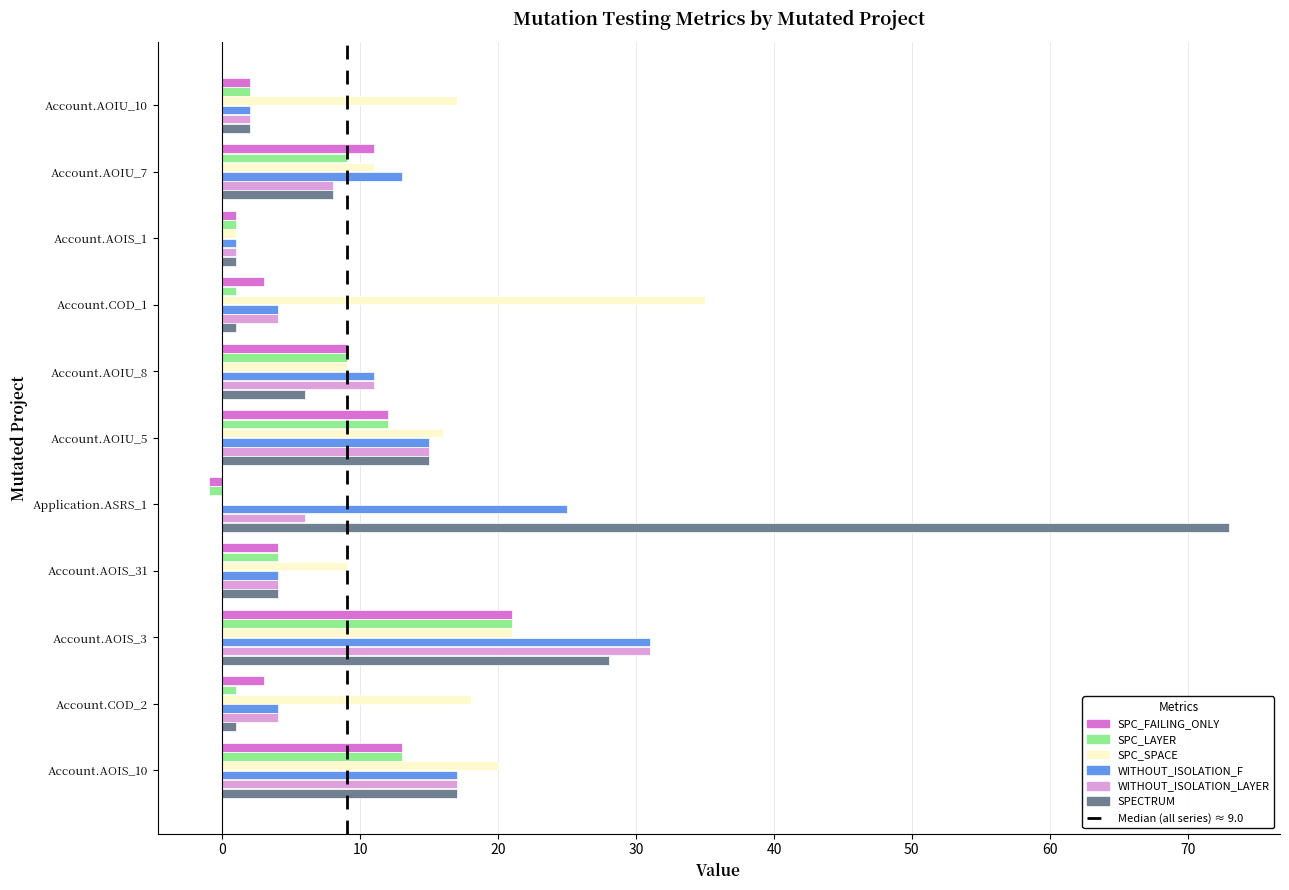

What is the sum of all SPC_LAYER values?

72